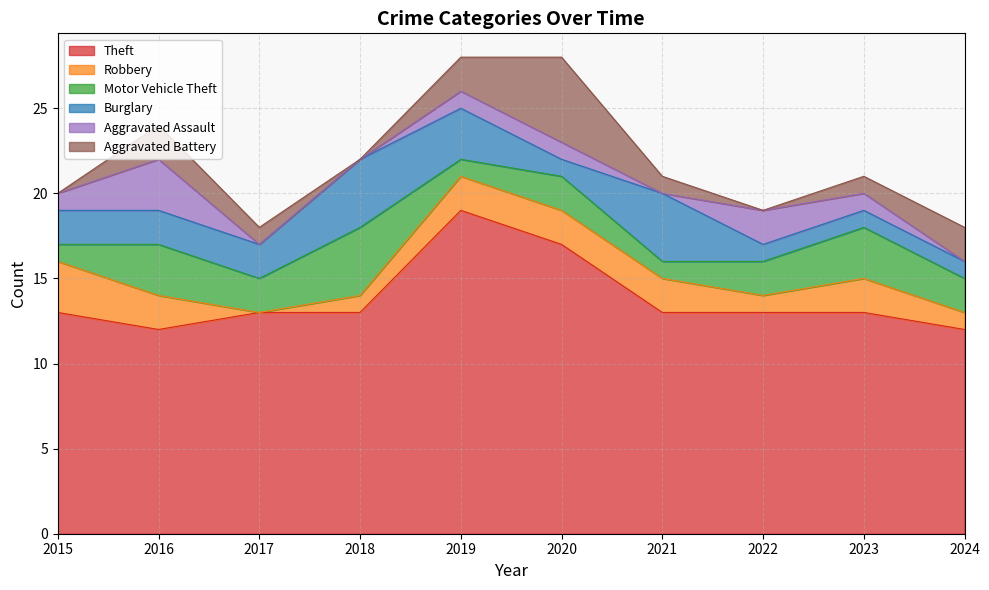

Where is the first local minimum for Aggravated Battery?

2018